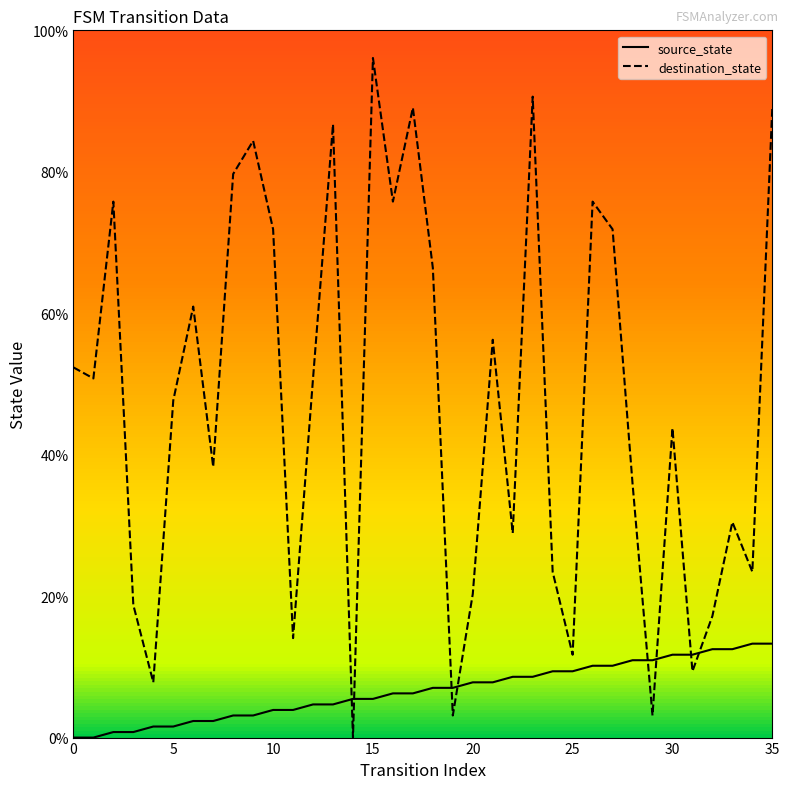

What is the sum of all destination_state values?

1701.6